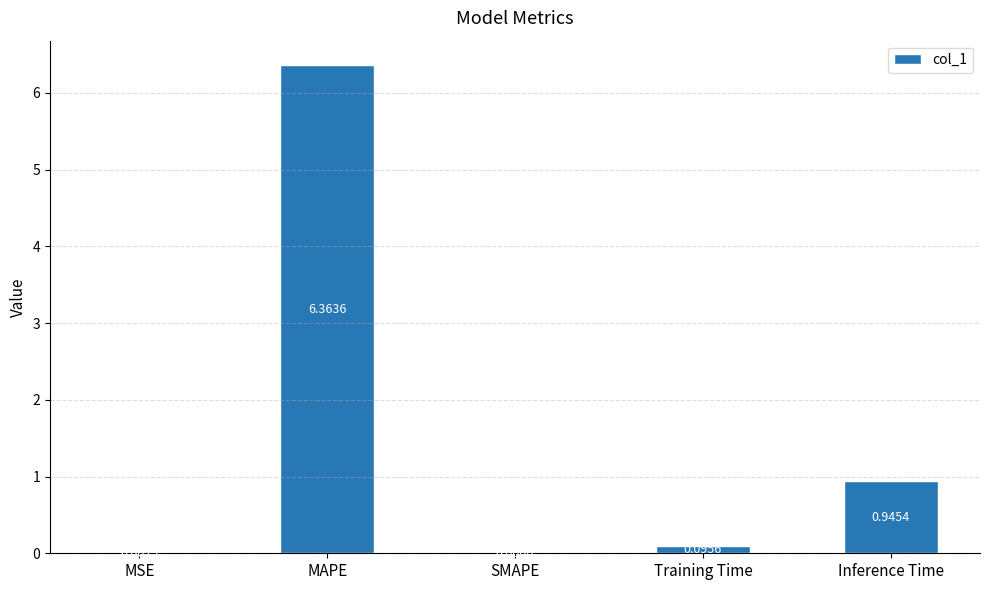

Between Training Time and Inference Time, which is larger?

Inference Time